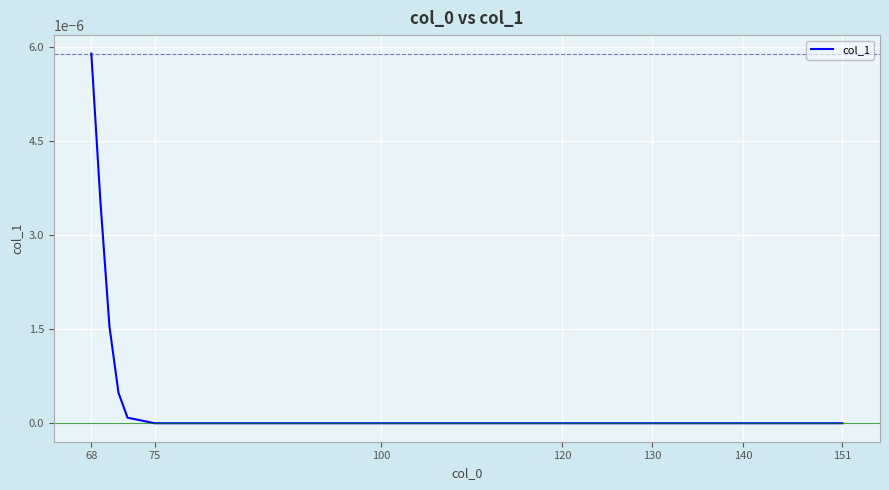

Does the chart have visible grid lines?

Yes